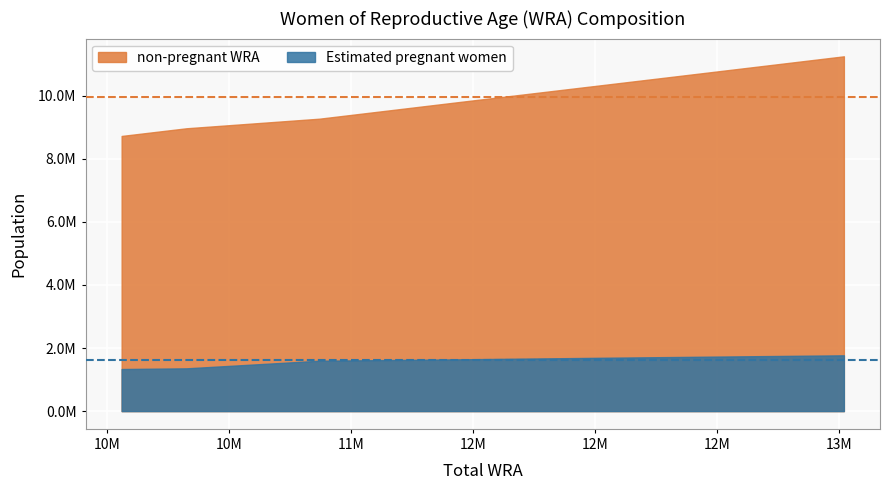

The non-pregnant WRA series shows 14804387.2 at 12371000. True or false?

False